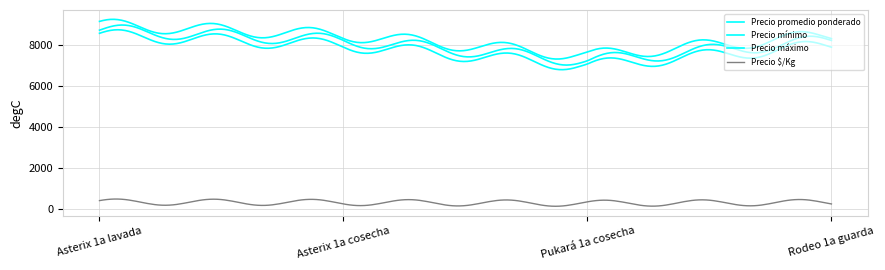

Reading left to right, what are all the values shown in this chart?

Precio promedio ponderado: 8741	8241	7245	8240
Precio mínimo: 8500	8000	7000	8000
Precio máximo: 9000	8500	7500	8500
Precio $/Kg: 350	330	290	330